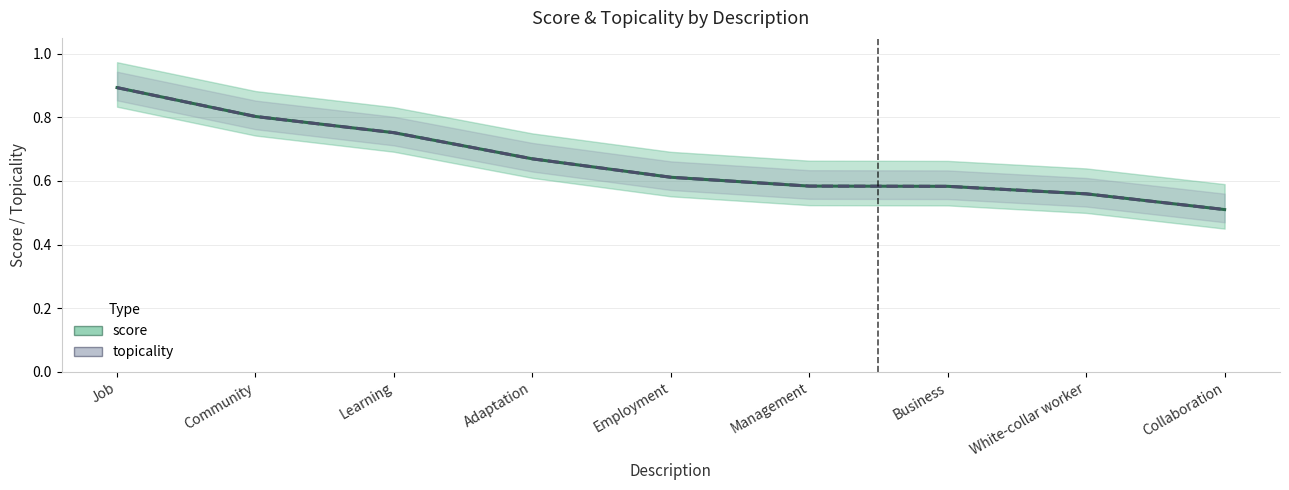

The value of score at Job is 0.3. True or false?

False